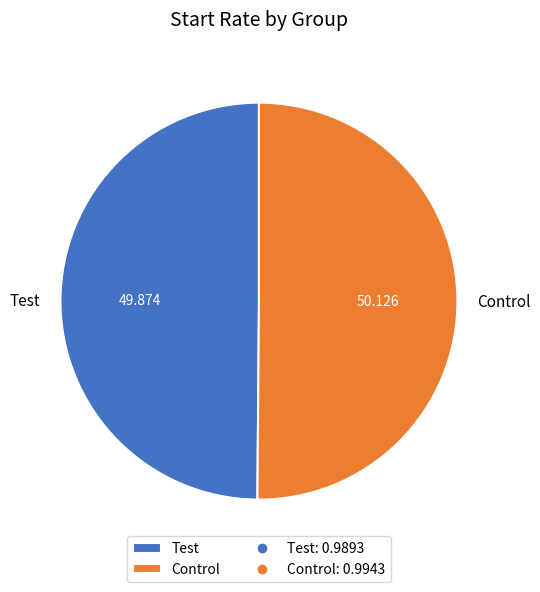

Count the number of slices in the pie.

2